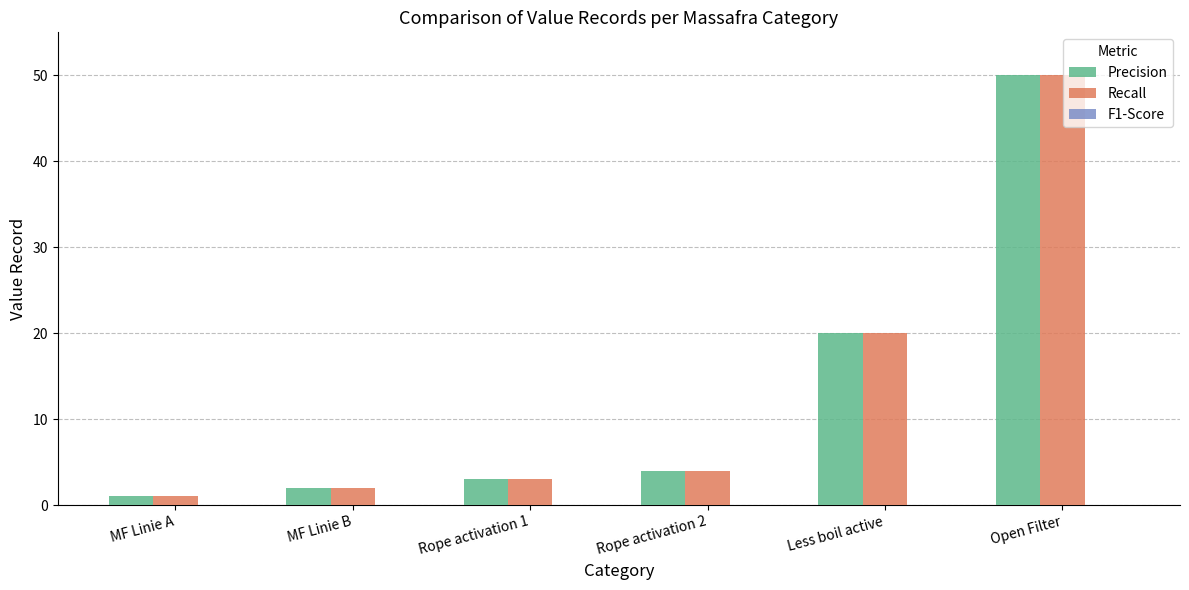

Which label corresponds to the largest value in the chart?

Open Filter